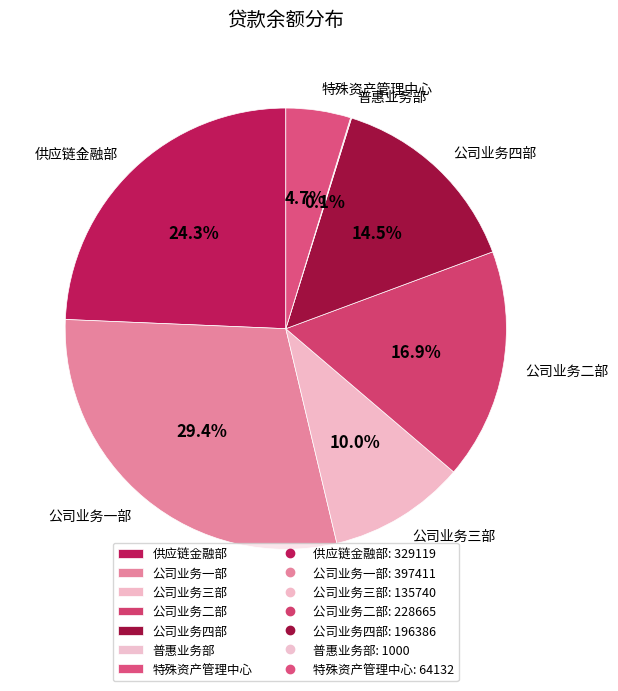

The 公司业务三部 slice represents 2% of the pie. True or false?

False